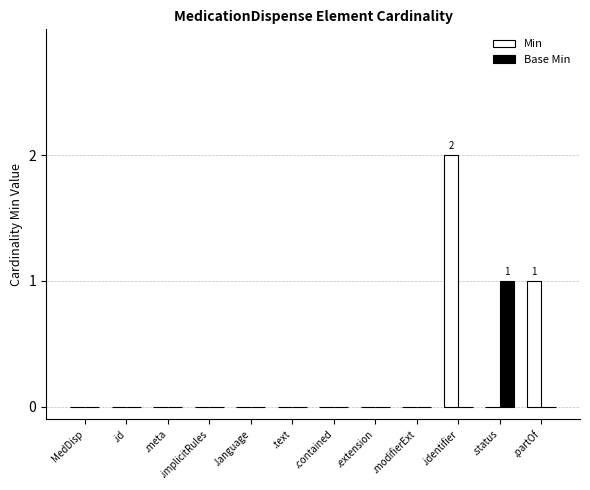

Which category has the highest value across all series?

.identifier